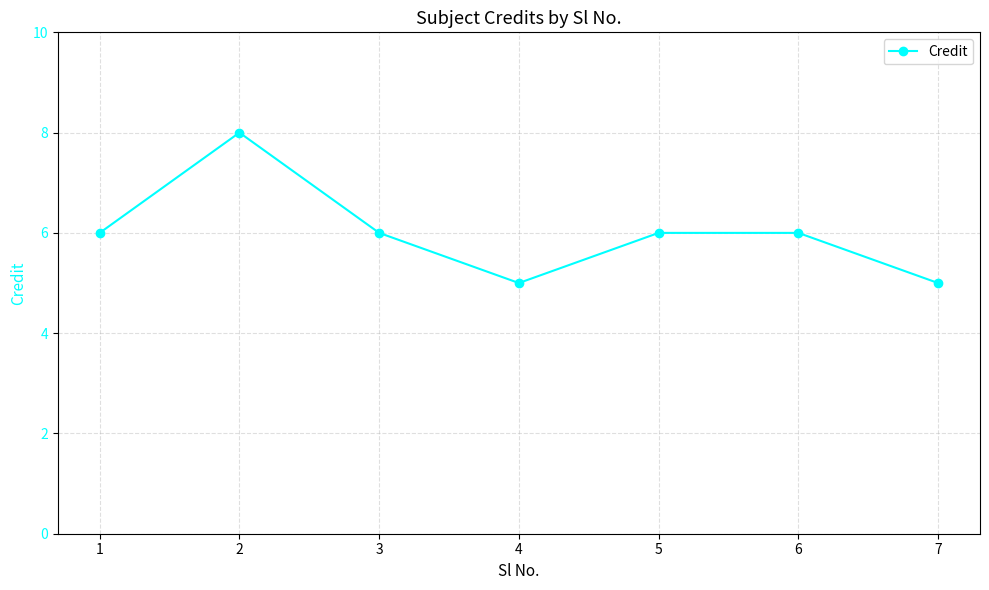

Is it true that the value at 7 is 8?

False